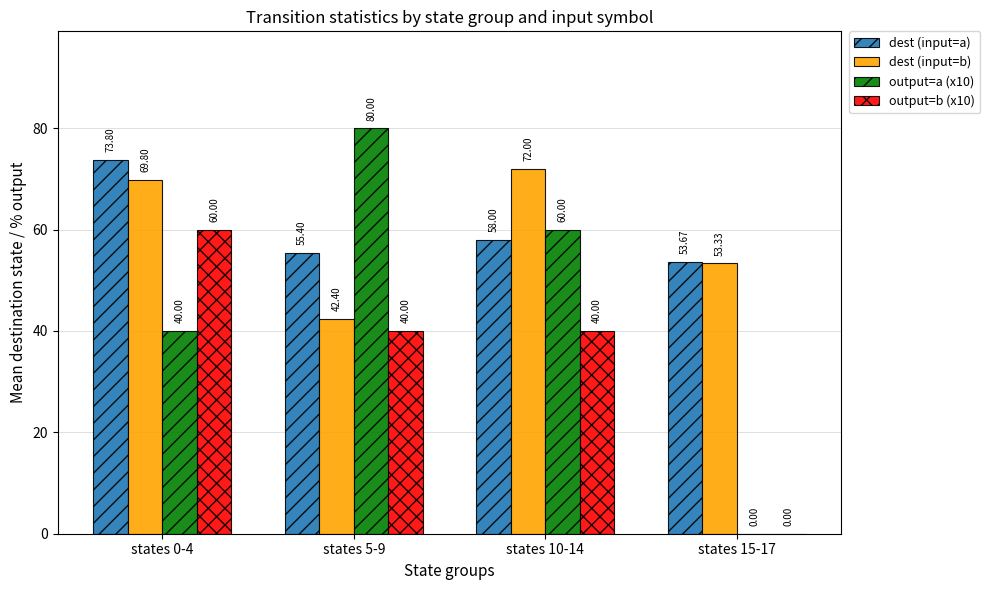

What is the maximum value for output=a (x10)?

80.0